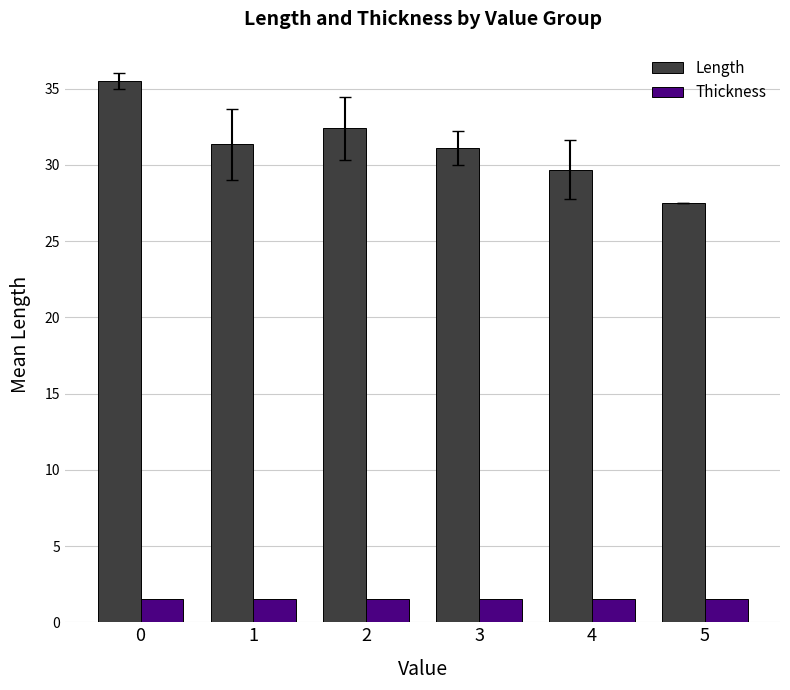

How many data points does each series have?

6